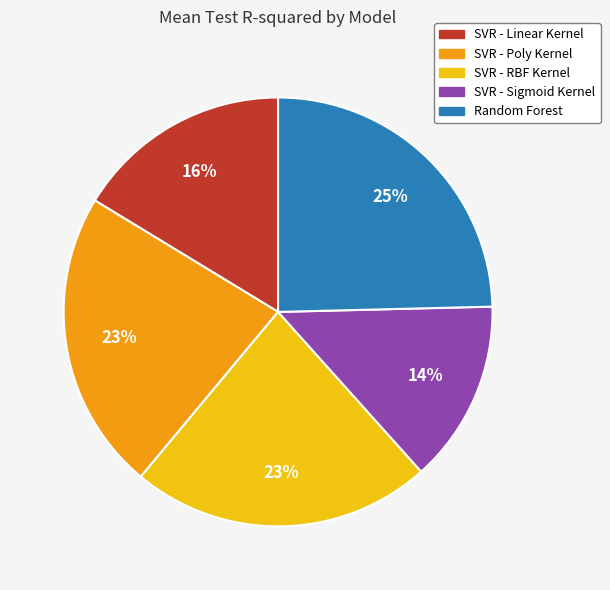

Does SVR - Poly Kernel account for over 50% of the chart?

No